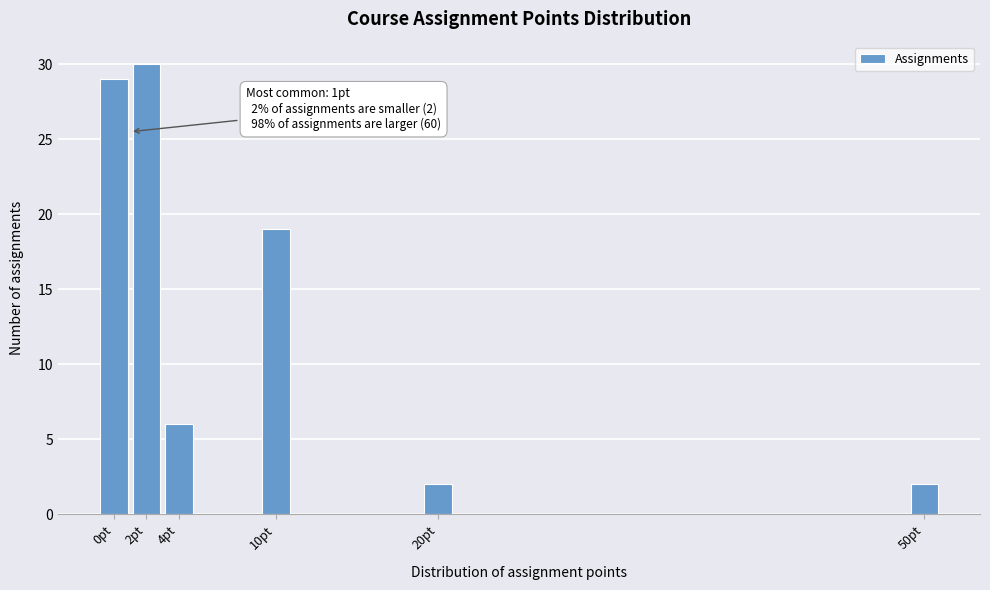

Reading left to right, what are all the values shown in this chart?

0pt=29	2pt=30	4pt=6	10pt=19	20pt=2	50pt=2